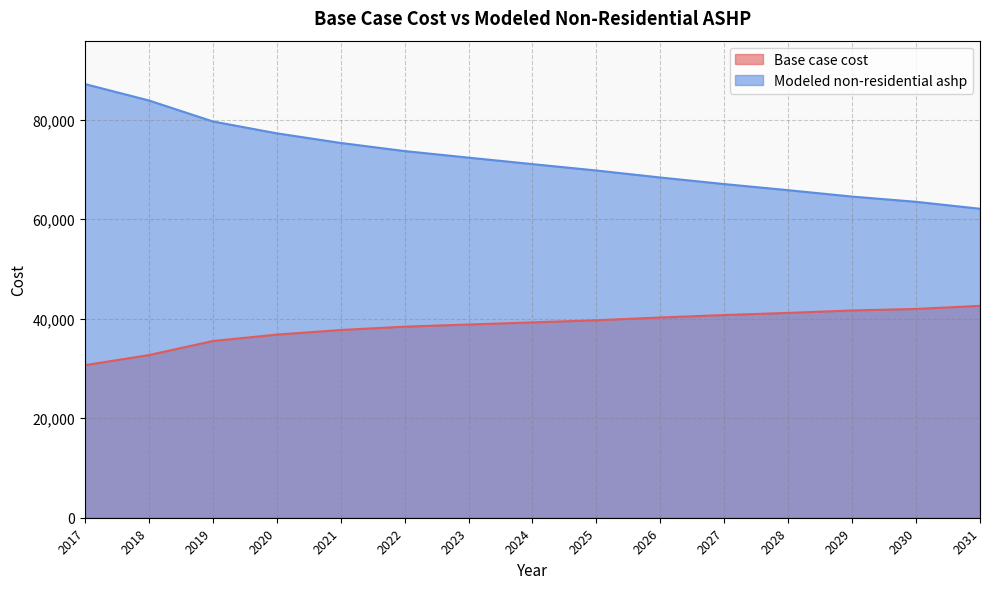

What is the value of the Base case cost point at the 1st from the left?

30669.6